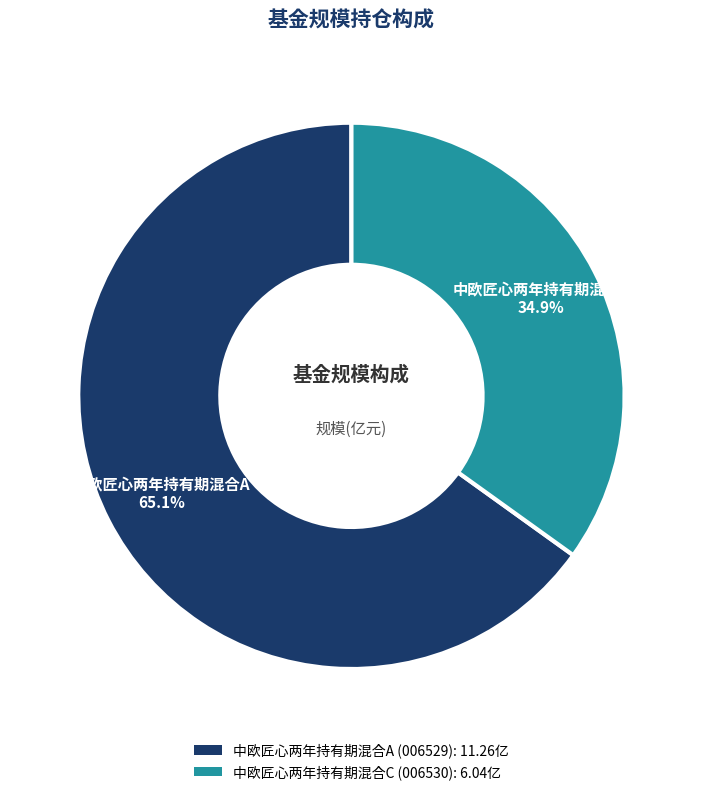

True or false: 中欧匠心两年持有期混合C accounts for 35% of the total.

True